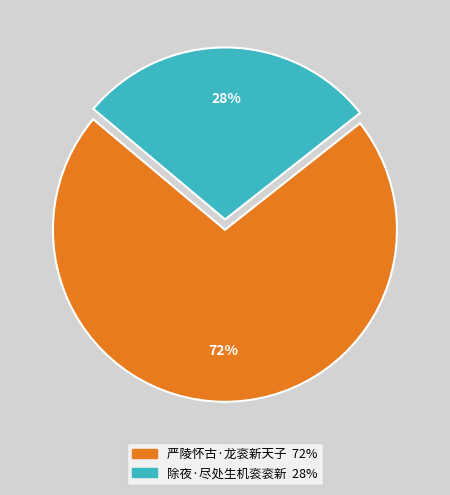

Combined, do 除夜·尽处生机衮衮新 and 严陵怀古·龙衮新天子 account for over 50%?

Yes